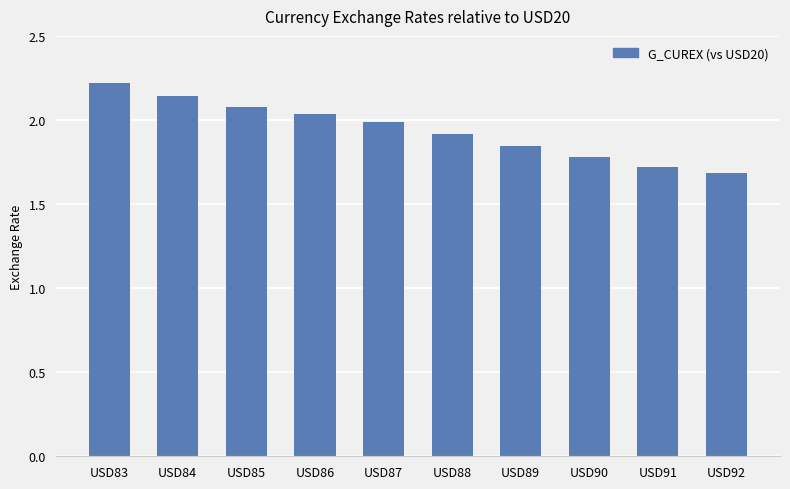

What value does the data have at USD88?

1.9